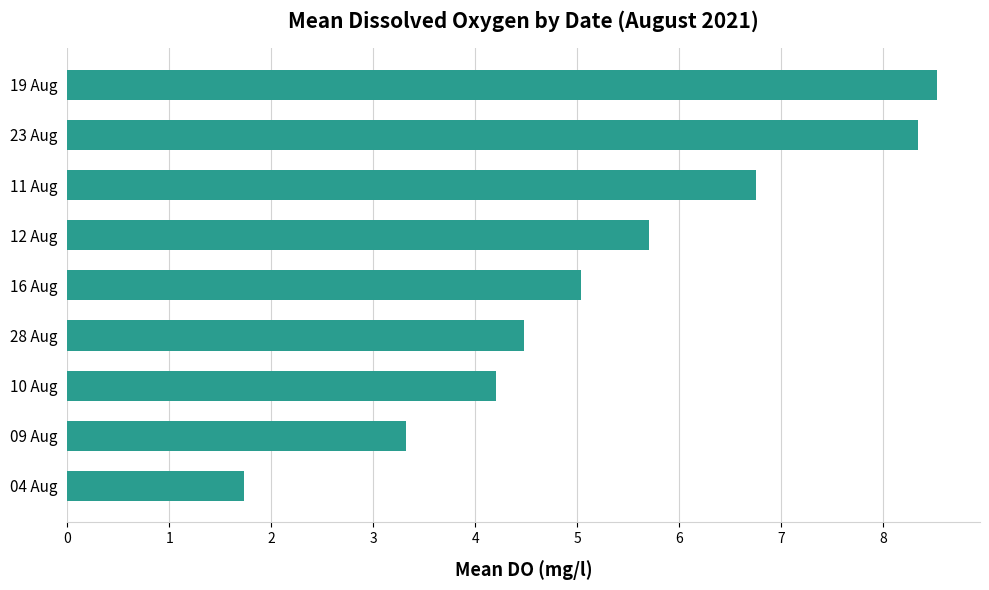

Are the bars horizontal?

Yes